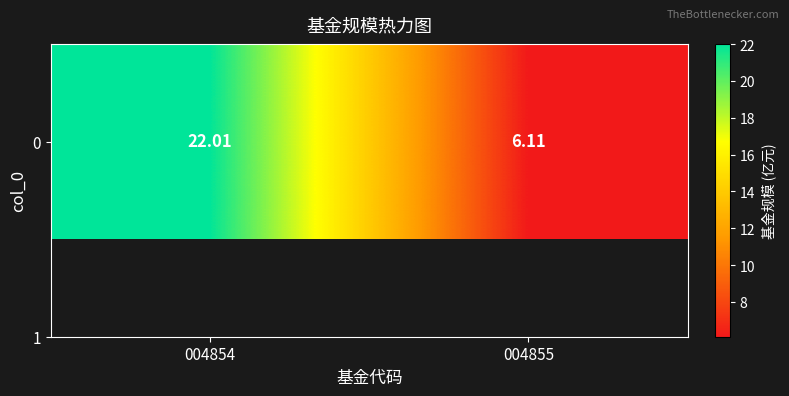

Is it true that the value at 004855 is 3.6?

False